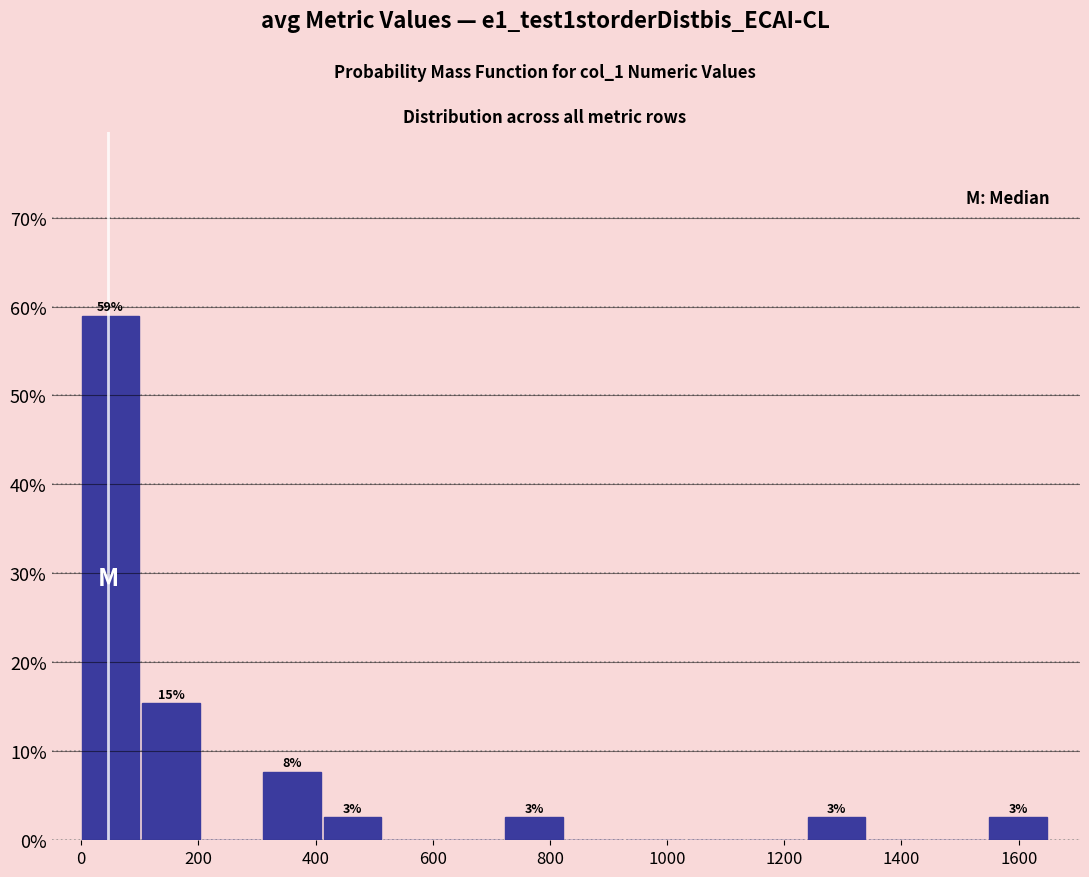

Over which range of the x-axis is the bar tallest?

0 to 100